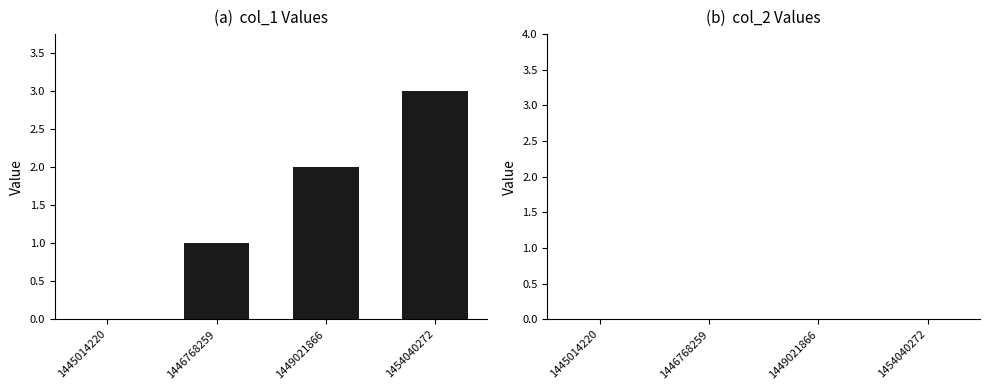

Which label corresponds to the largest value in the chart?

1454040272